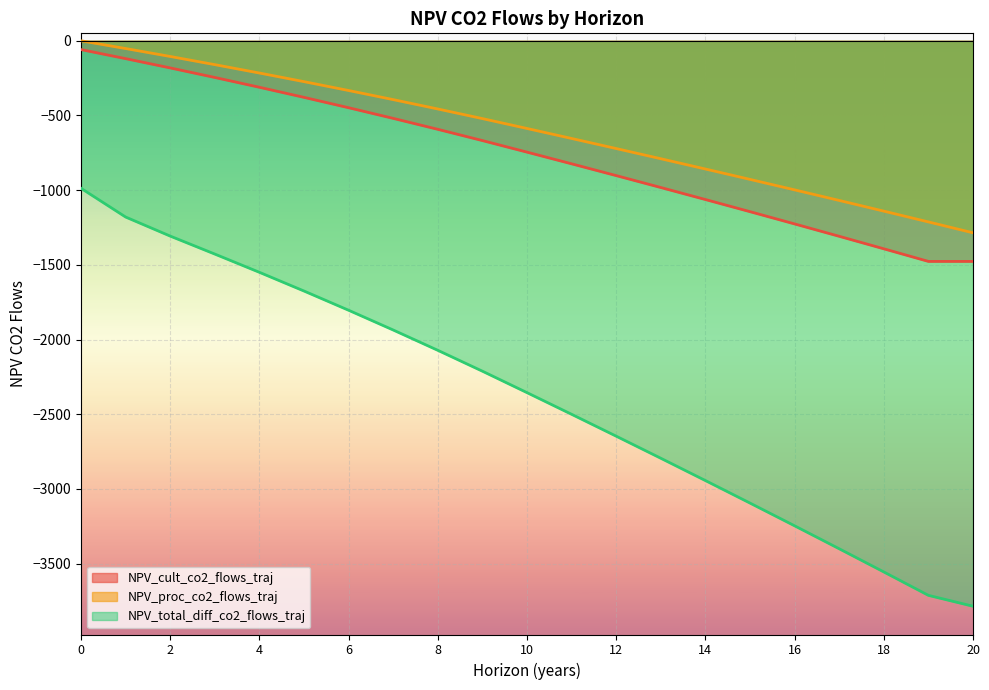

The NPV_proc_co2_flows_traj series shows -505.1 at 6. True or false?

False